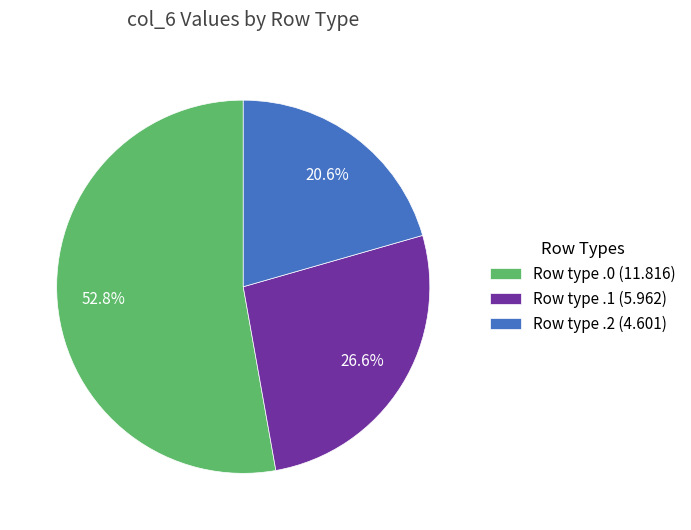

Approximately how many times larger is the value at Row type .2 (4.601) compared to Row type .0 (11.816)?

0.4